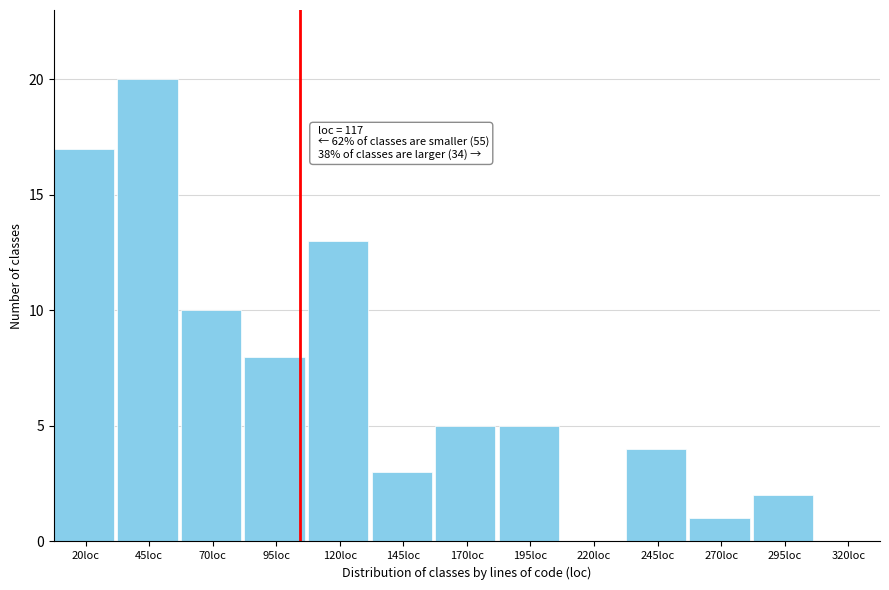

Reading left to right, extract all data points from this chart.

20loc=17	45loc=20	70loc=10	95loc=8	120loc=13	145loc=3	170loc=5	195loc=5	220loc=0	245loc=4	270loc=1	295loc=2	320loc=0